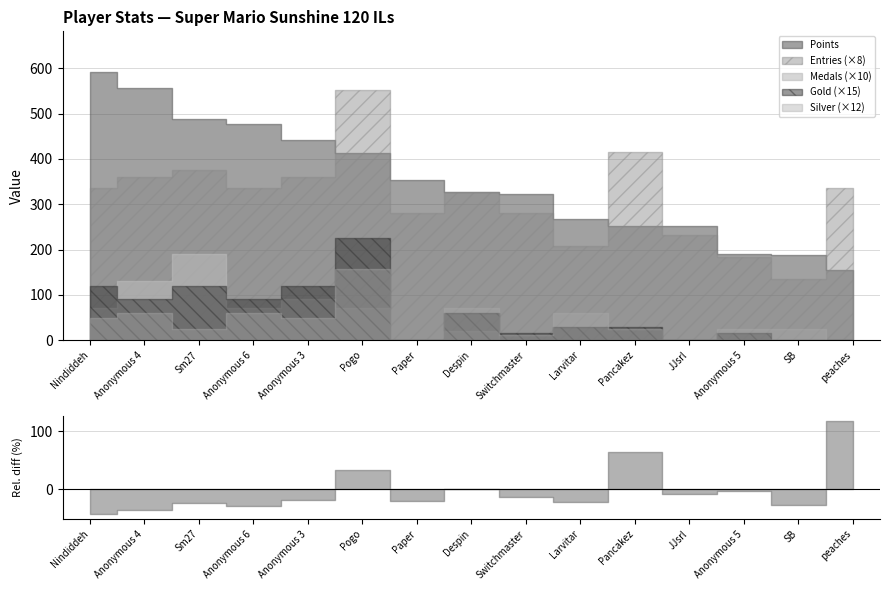

How many positive values does the Silver series have?

12